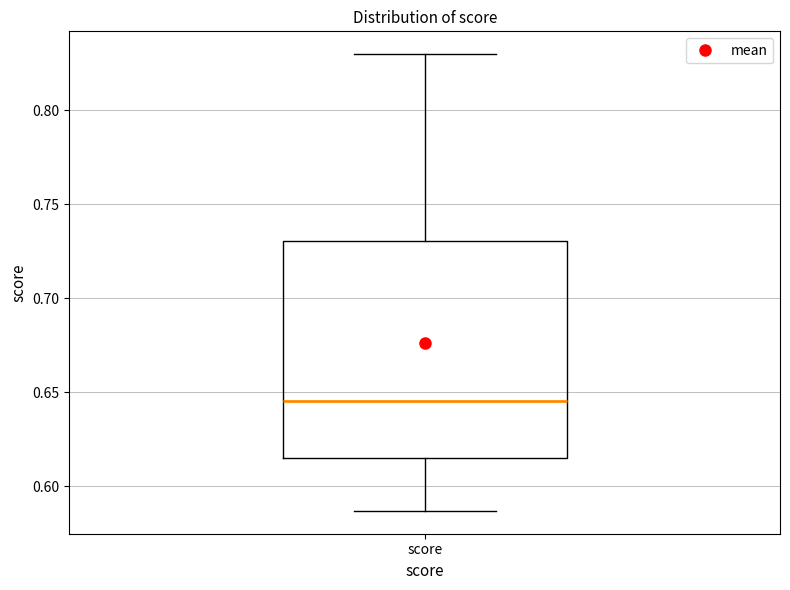

Where does the lower whisker of the box for score end on the y-axis? The values are not printed on the chart, so give them approximately, as read against the axis.

0.585